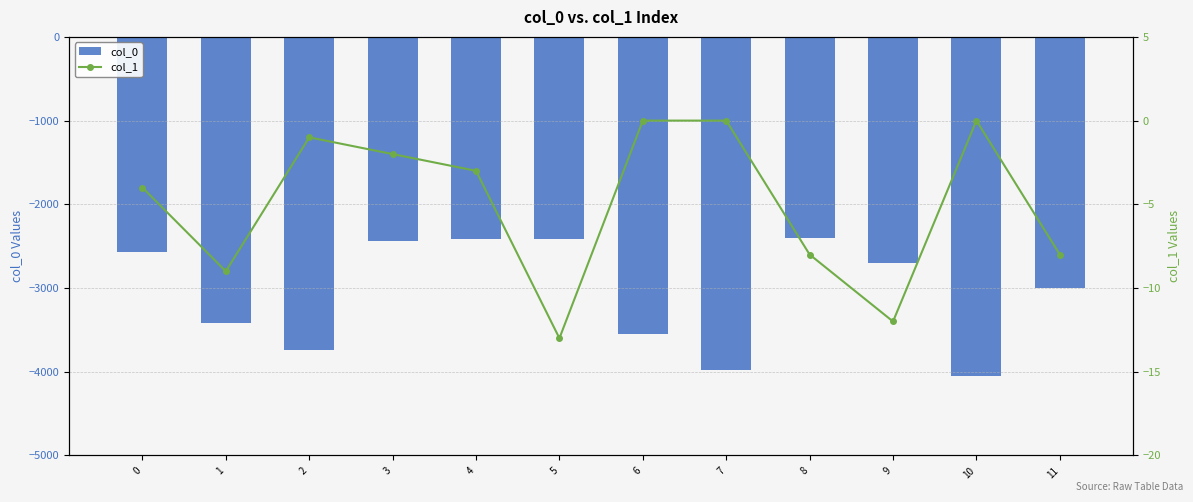

At which category does the chart reach its minimum across all series?

10